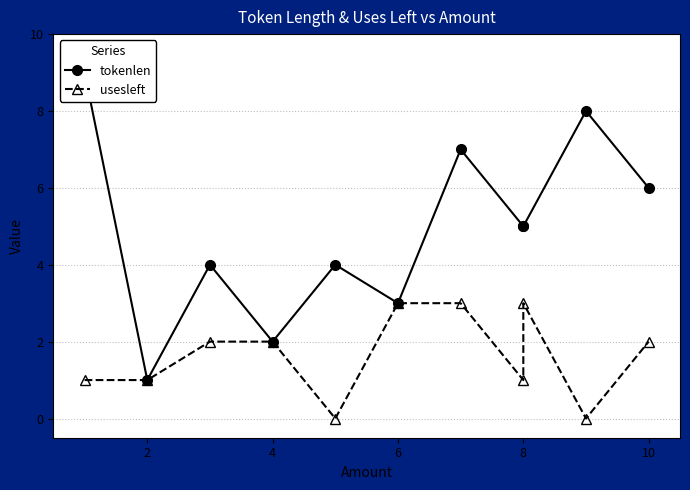

Which series has the widest spread of values?

tokenlen